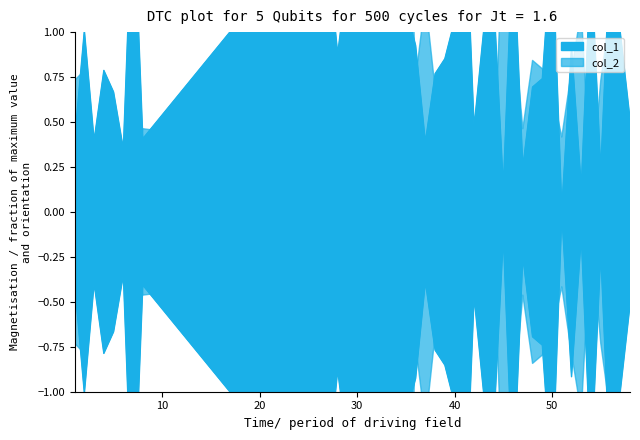

The chart shows a value of 1.5 at 56. True or false?

True